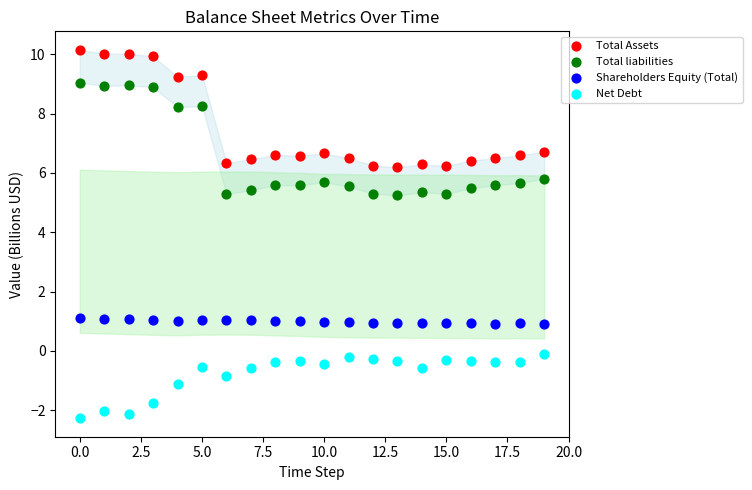

Which series has the largest Y range (max minus min)?

Total Assets